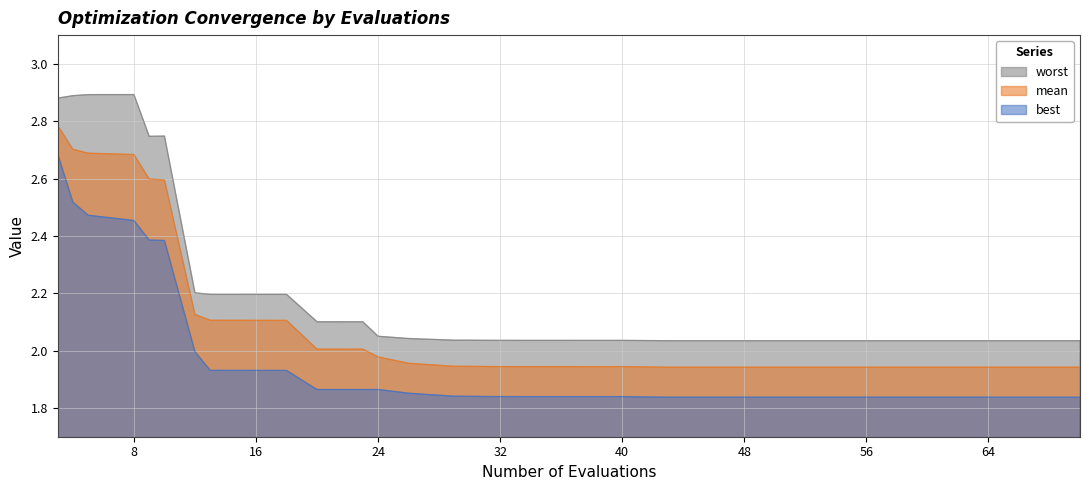

Reading right to left, list all the values displayed in this chart.

mean: 70=1.9	68=1.9	66=1.9	64=1.9	63=1.9	62=1.9	61=1.9	60=1.9	57=1.9	55=1.9	52=1.9	50=1.9	49=1.9	46=1.9	44=1.9	43=1.9	40=1.9	38=1.9	37=1.9	36=1.9	33=1.9	32=1.9	31=1.9	30=1.9	29=1.9	26=2.0	24=2.0	23=2.0	20=2.0	18=2.1	17=2.1	15=2.1	13=2.1	12=2.1	10=2.6	9=2.6	8=2.7	5=2.7	4=2.7	3=2.8
best: 70=1.8	68=1.8	66=1.8	64=1.8	63=1.8	62=1.8	61=1.8	60=1.8	57=1.8	55=1.8	52=1.8	50=1.8	49=1.8	46=1.8	44=1.8	43=1.8	40=1.8	38=1.8	37=1.8	36=1.8	33=1.8	32=1.8	31=1.8	30=1.8	29=1.8	26=1.9	24=1.9	23=1.9	20=1.9	18=1.9	17=1.9	15=1.9	13=1.9	12=2.0	10=2.4	9=2.4	8=2.5	5=2.5	4=2.5	3=2.7
worst: 70=2.0	68=2.0	66=2.0	64=2.0	63=2.0	62=2.0	61=2.0	60=2.0	57=2.0	55=2.0	52=2.0	50=2.0	49=2.0	46=2.0	44=2.0	43=2.0	40=2.0	38=2.0	37=2.0	36=2.0	33=2.0	32=2.0	31=2.0	30=2.0	29=2.0	26=2.0	24=2.1	23=2.1	20=2.1	18=2.2	17=2.2	15=2.2	13=2.2	12=2.2	10=2.7	9=2.7	8=2.9	5=2.9	4=2.9	3=2.9